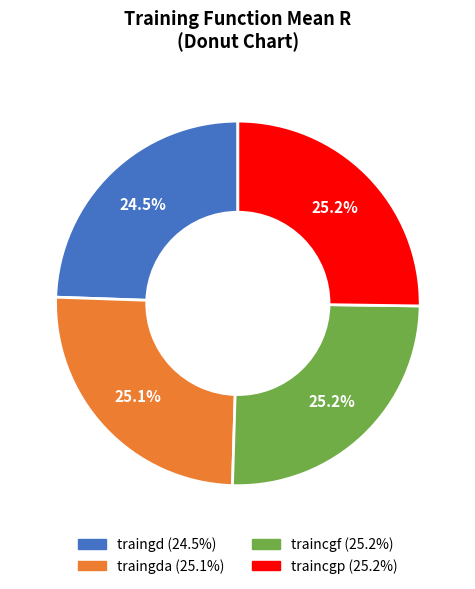

Is there a majority slice in this chart?

No